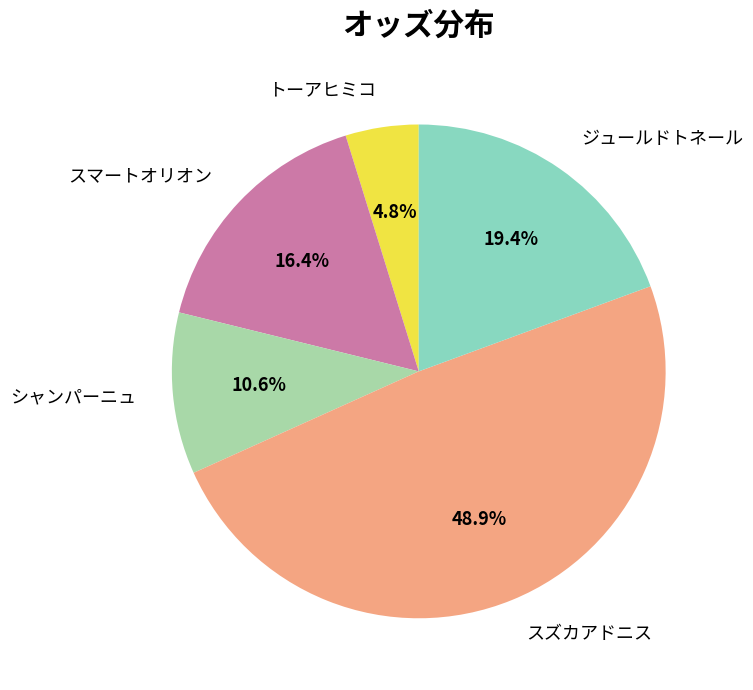

Which has a higher value, スズカアドニス or スマートオリオン?

スズカアドニス